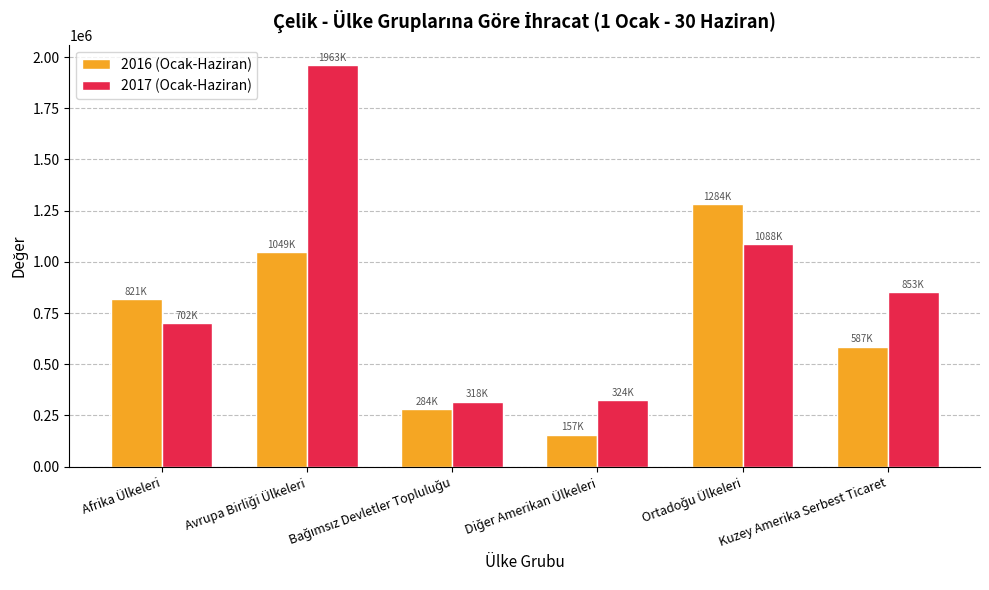

At how many categories does at least one series exceed 608726?

4